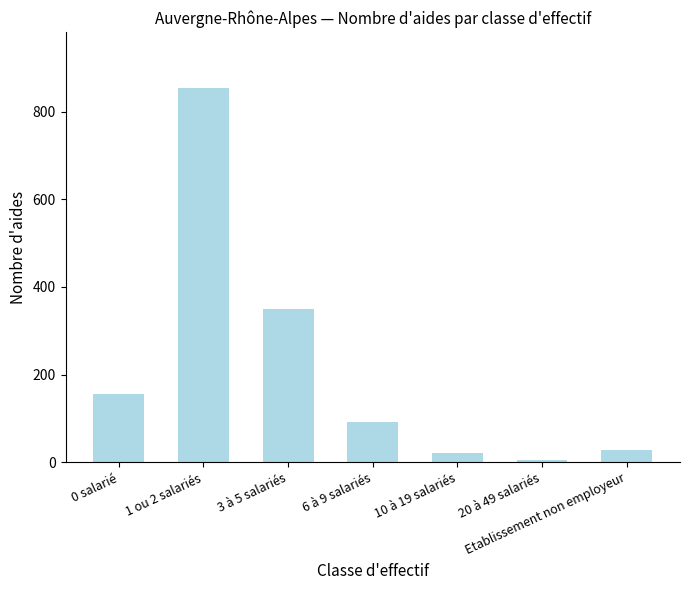

Is it true that the value at 20 à 49 salariés is 5?

True